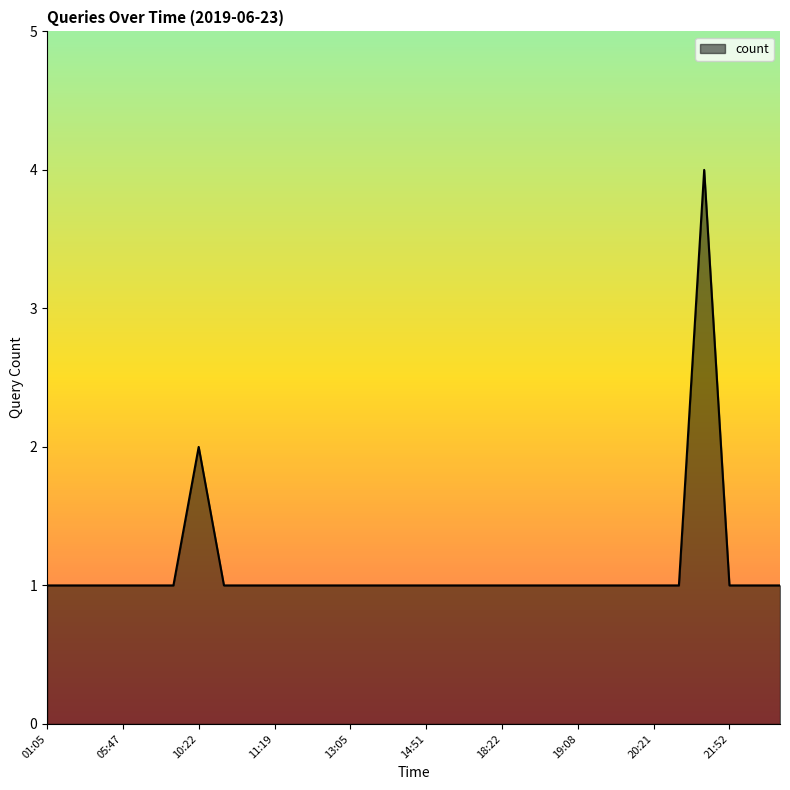

What is the greatest value displayed?

4